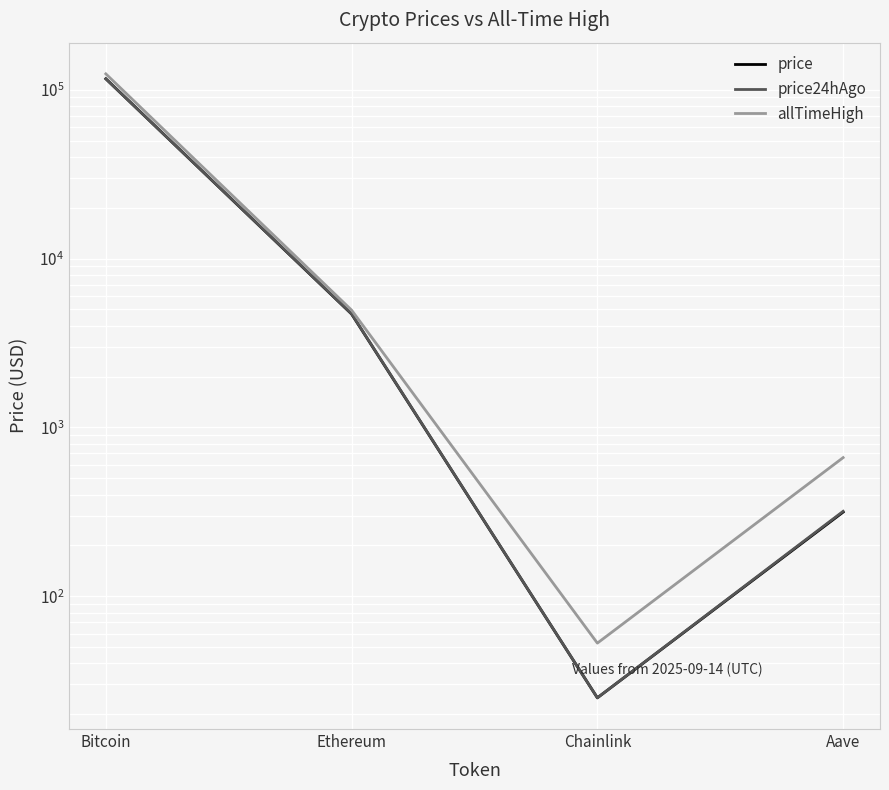

After their last crossing, which series has the higher values: price24hAgo or price?

price24hAgo